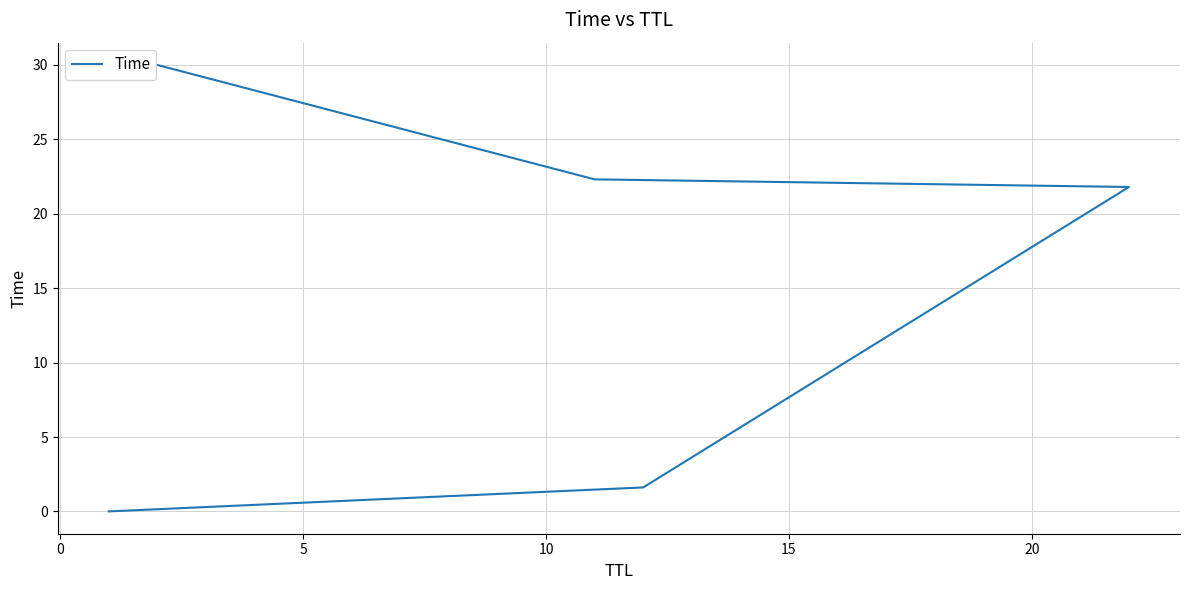

What is the sum of all values?

75.7